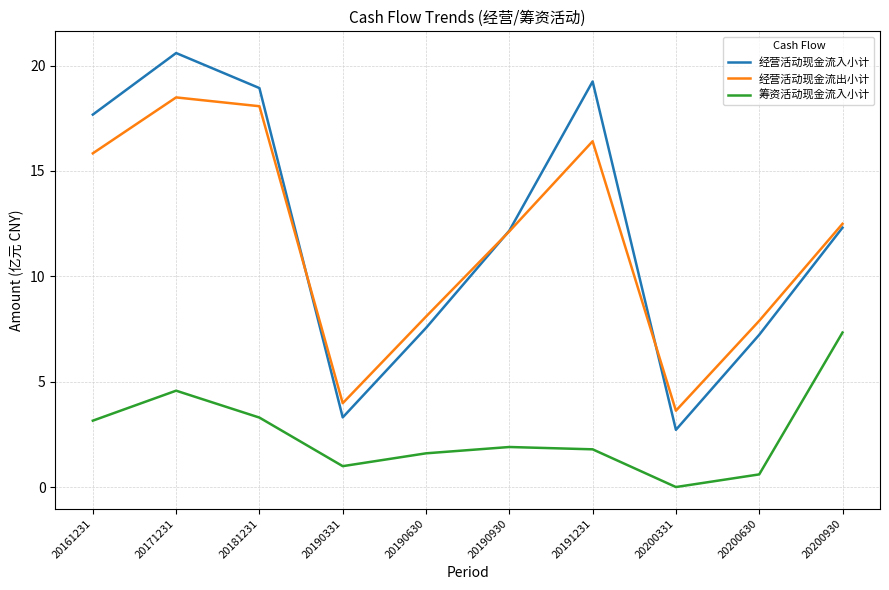

What is the sum of the 筹资活动现金流入小计 values at 20190331 and 20171231?

5.6